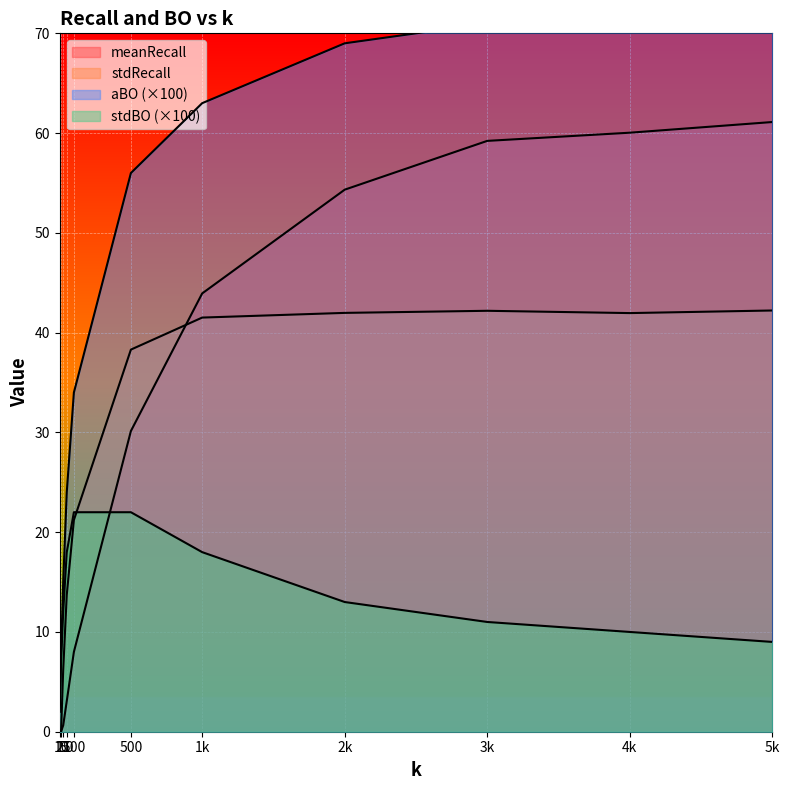

Is it true that stdRecall equals -27.6 at 1?

False